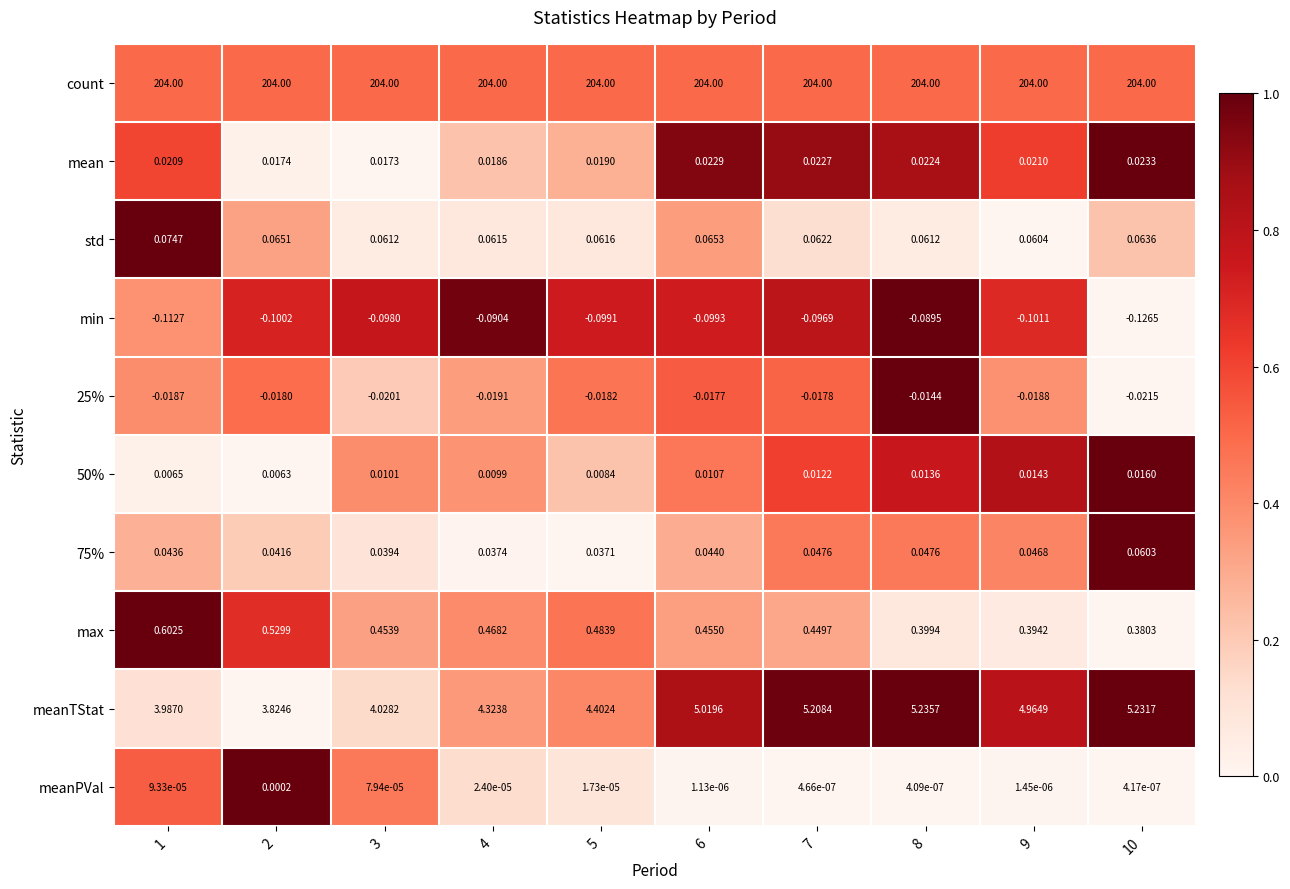

At how many categories does at least one series exceed 0?

10